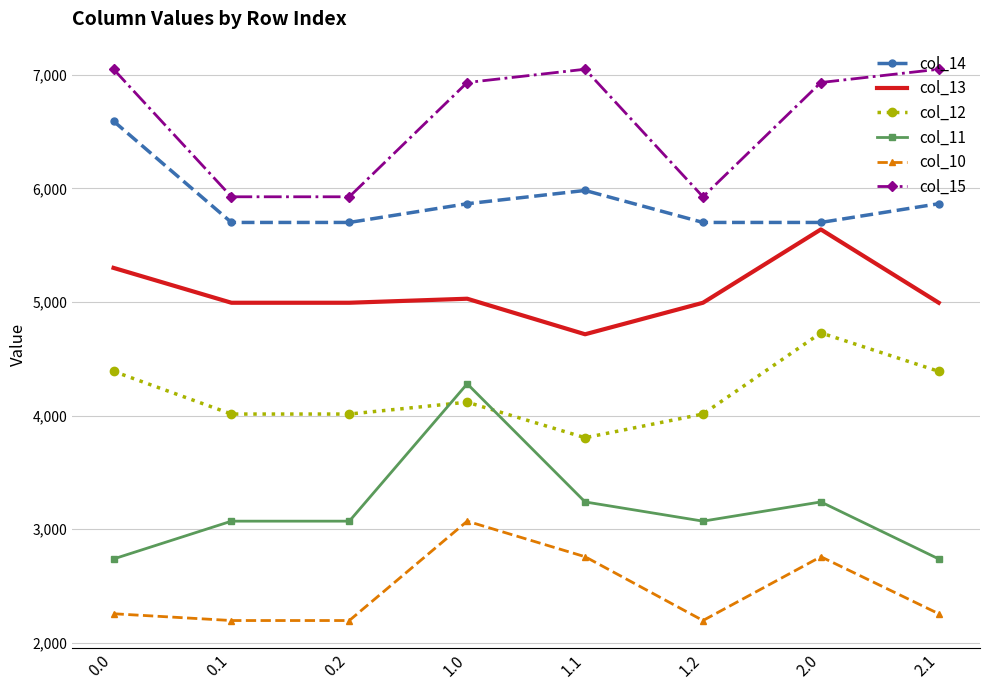

What is the sum of the col_11 values at 2.0 and 1.1?

6481.6